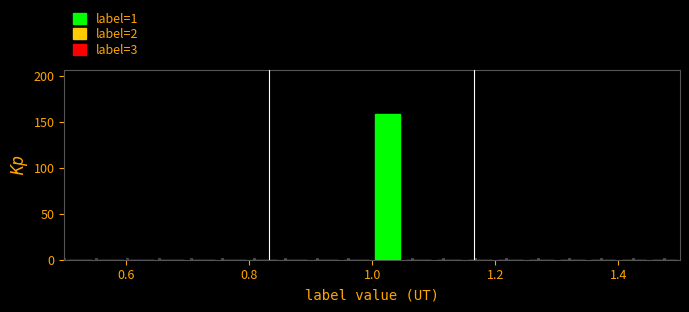

Around what value on the x-axis is the tallest bar? Give the approximate position of its centre, as read against the axis.

1.02